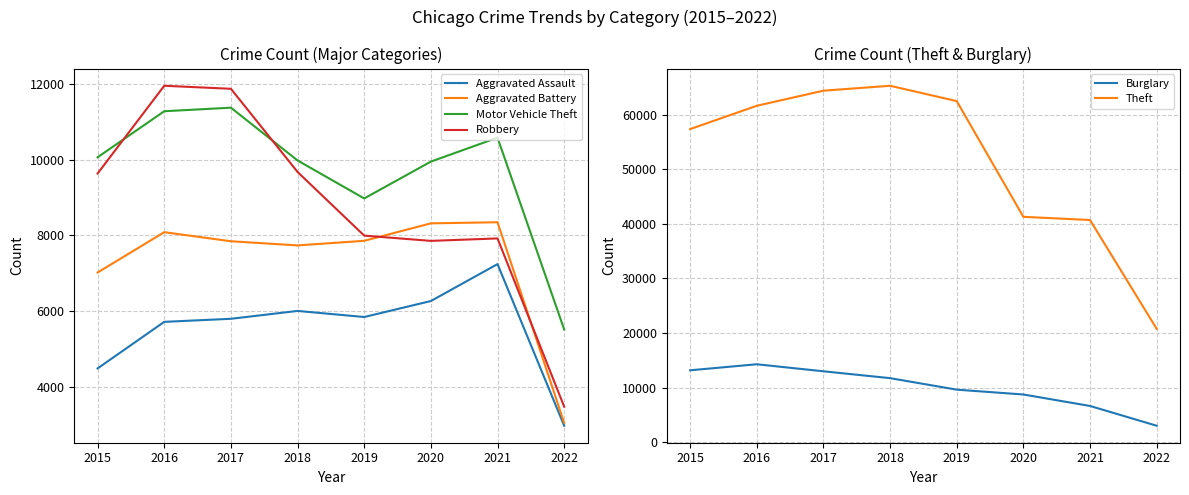

Is the value of Theft at 2021 greater than the value of Aggravated Assault at 2022?

Yes